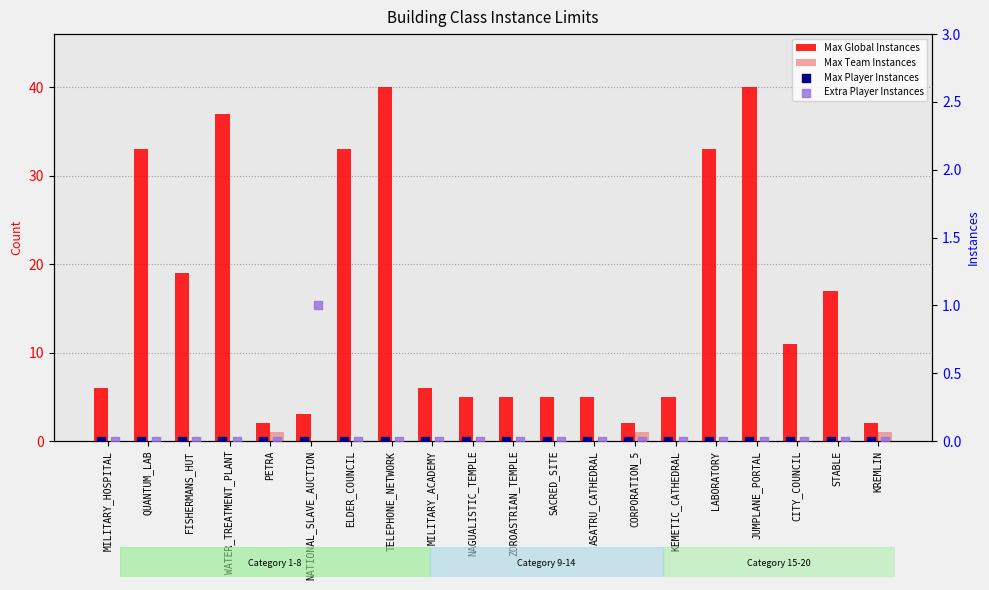

What is the total value across all series at STABLE?

17